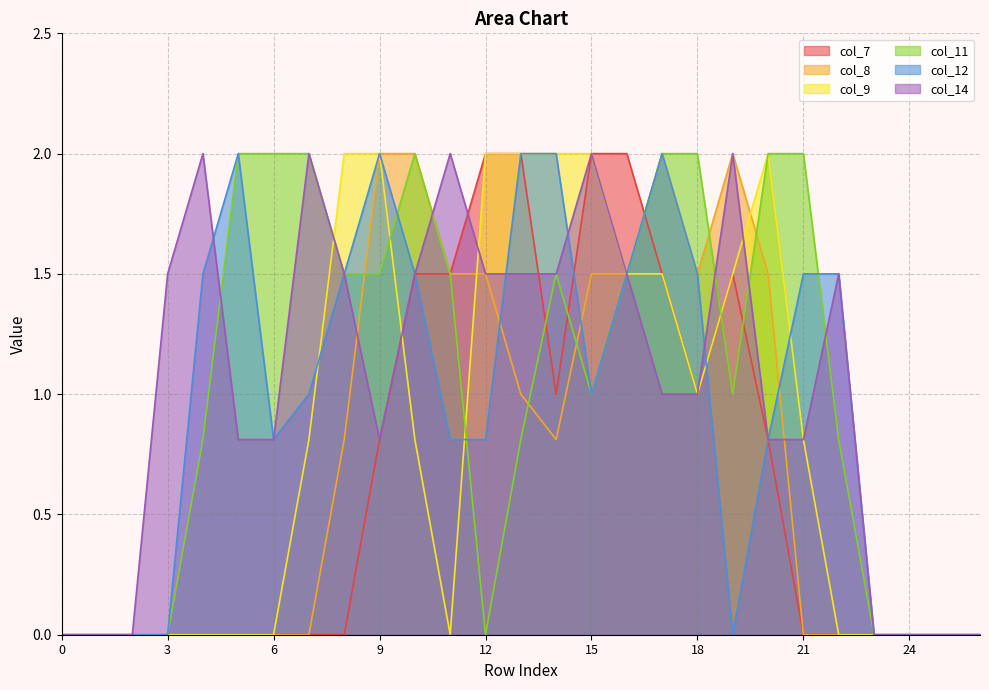

What is the spread (max minus min) of values at 12?

2.0